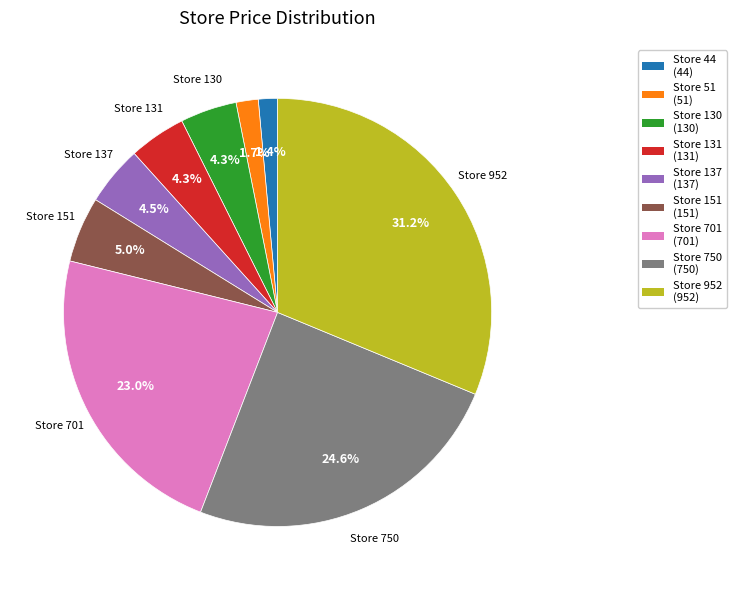

Is there a majority slice in this chart?

No